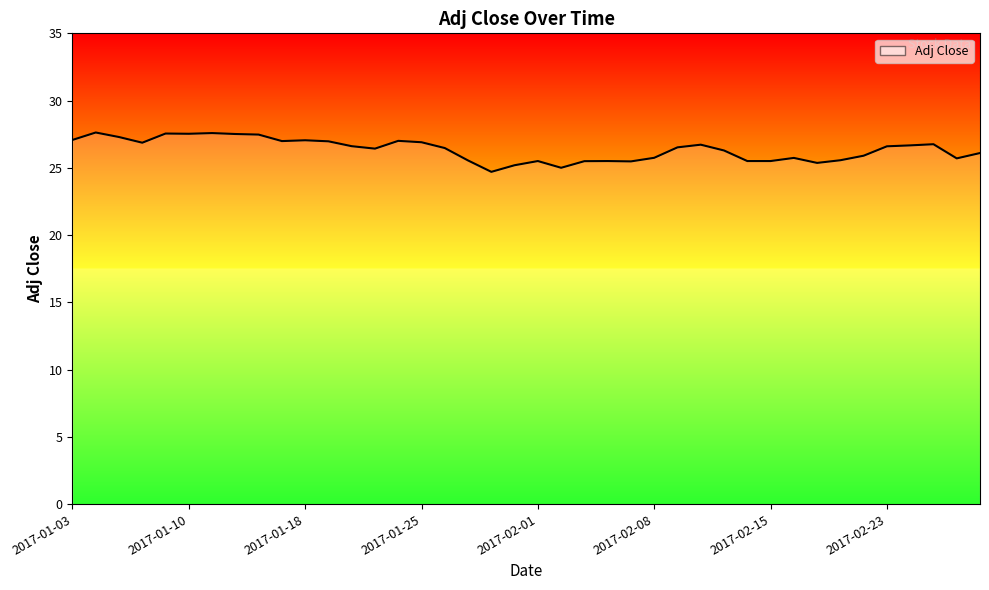

What is the difference between the maximum and minimum values?

2.9